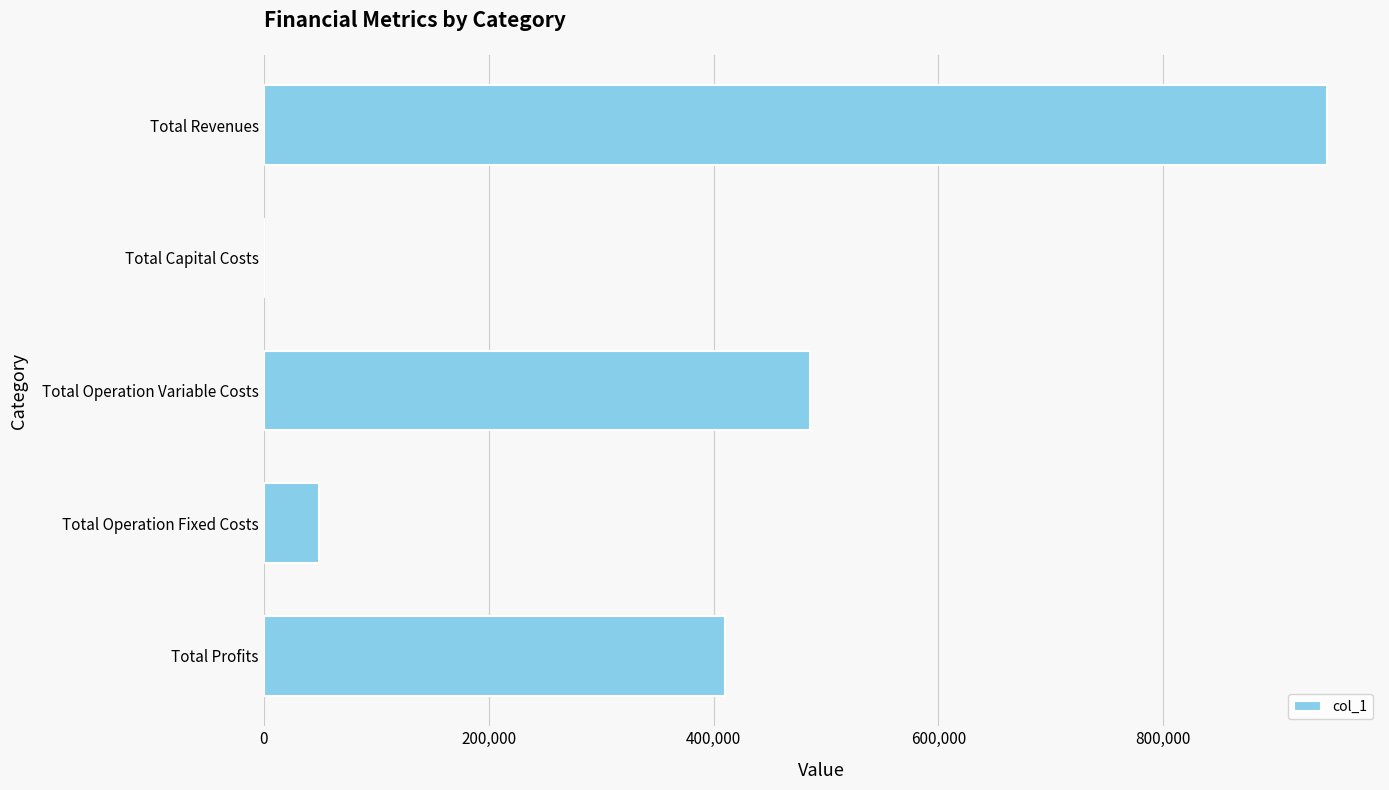

How many data points does each series have?

5